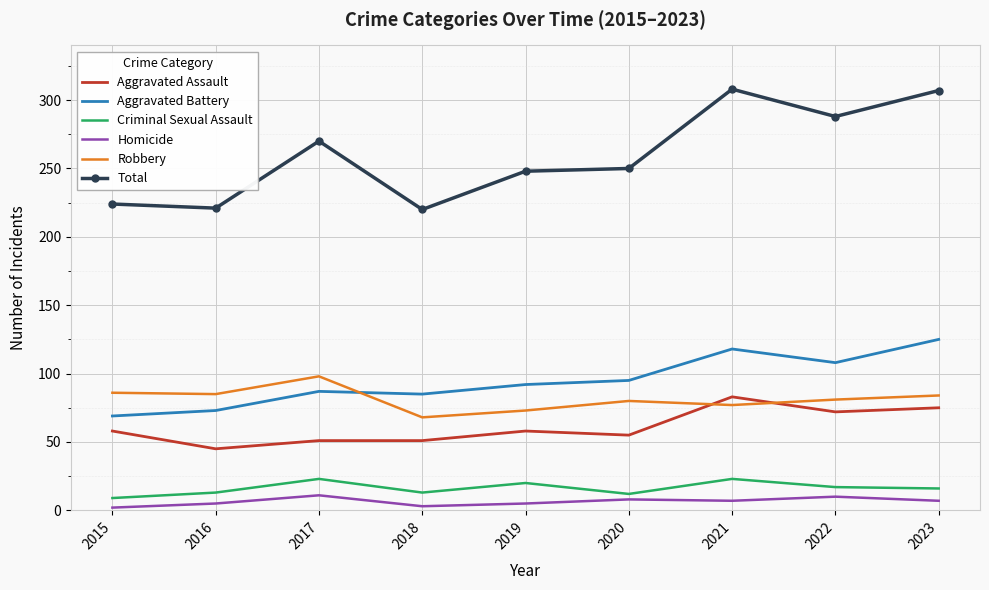

Is it true that Homicide equals 5 at 2016?

True